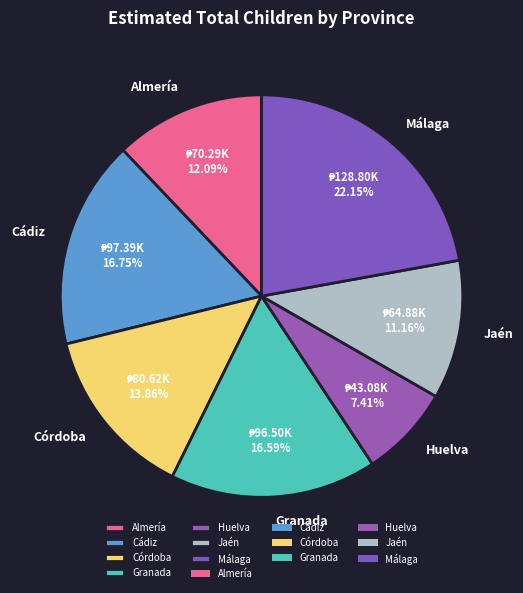

Is it true that Jaén is 22% of the pie?

False